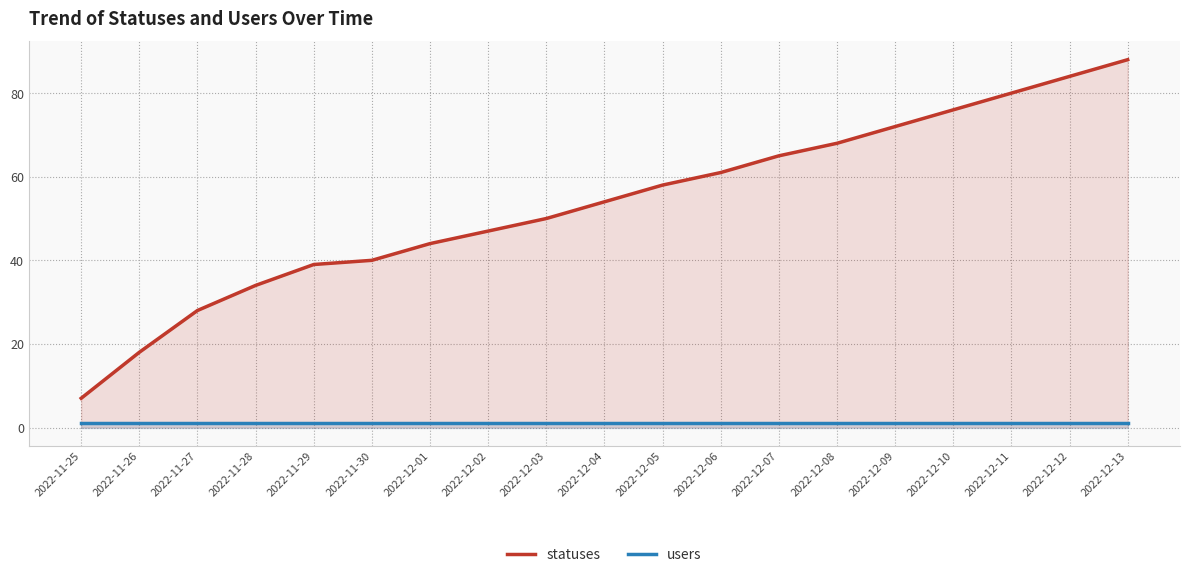

True or false: statuses and users cross at least once.

False